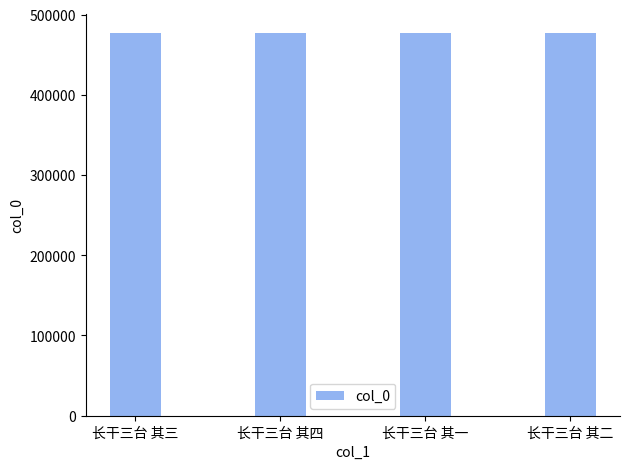

What is the difference between the maximum and second lowest values?

2